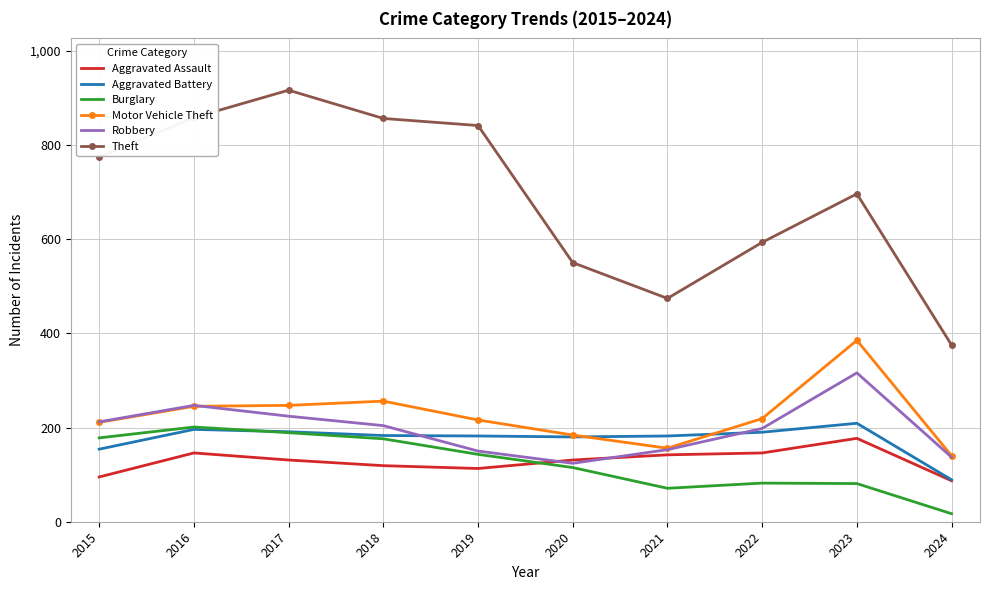

What is the spread (max minus min) of values at 2019?

728